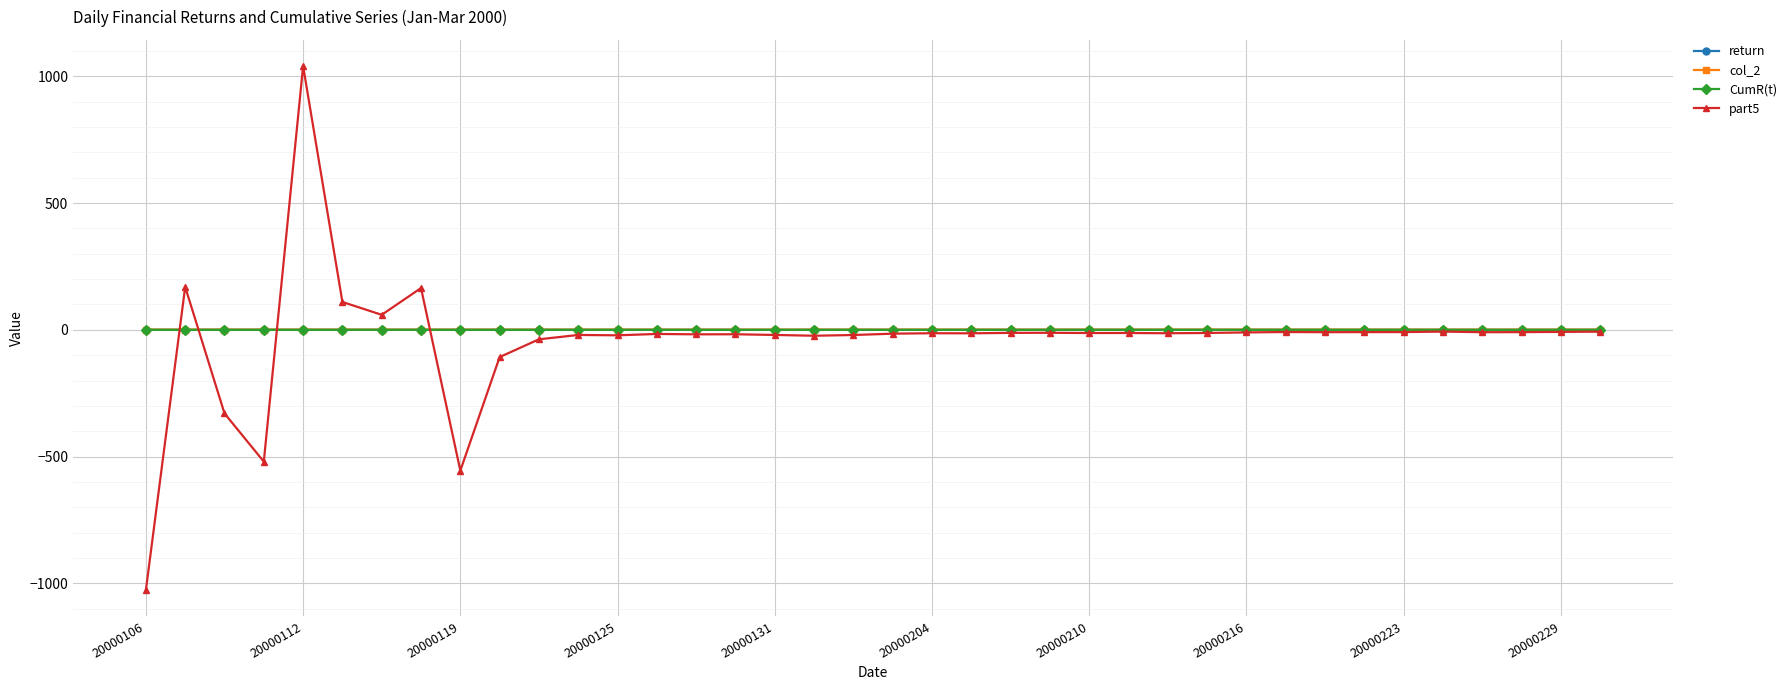

Which series has the widest spread of values?

part5